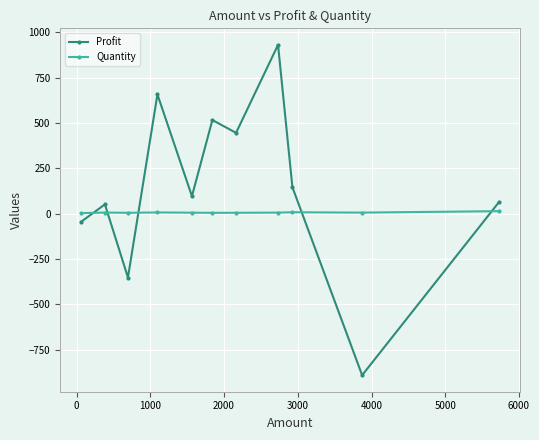

Does the chart display data point markers on the line(s)?

Yes